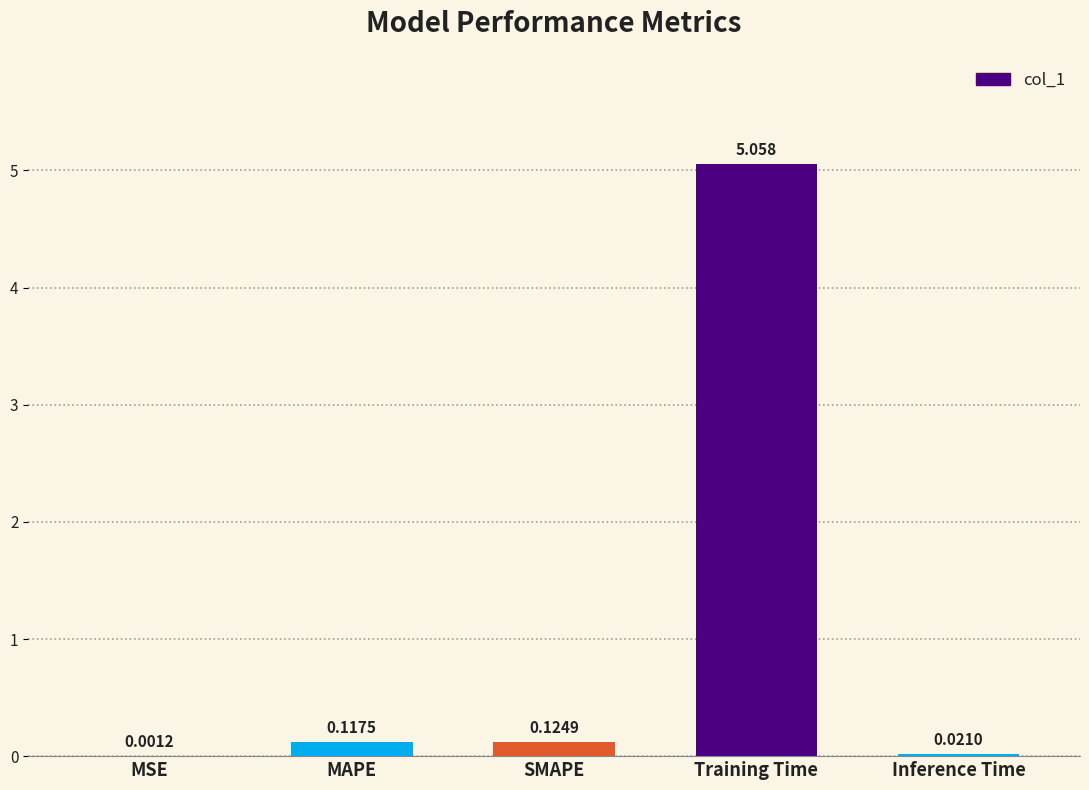

Between Inference Time and Training Time, which is larger?

Training Time